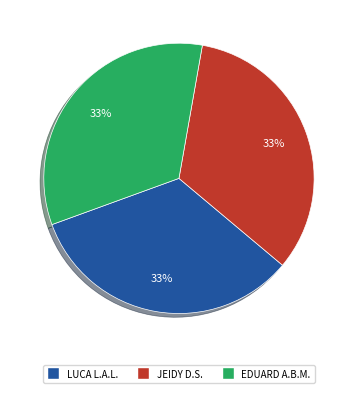

Is there a majority slice in this chart?

No